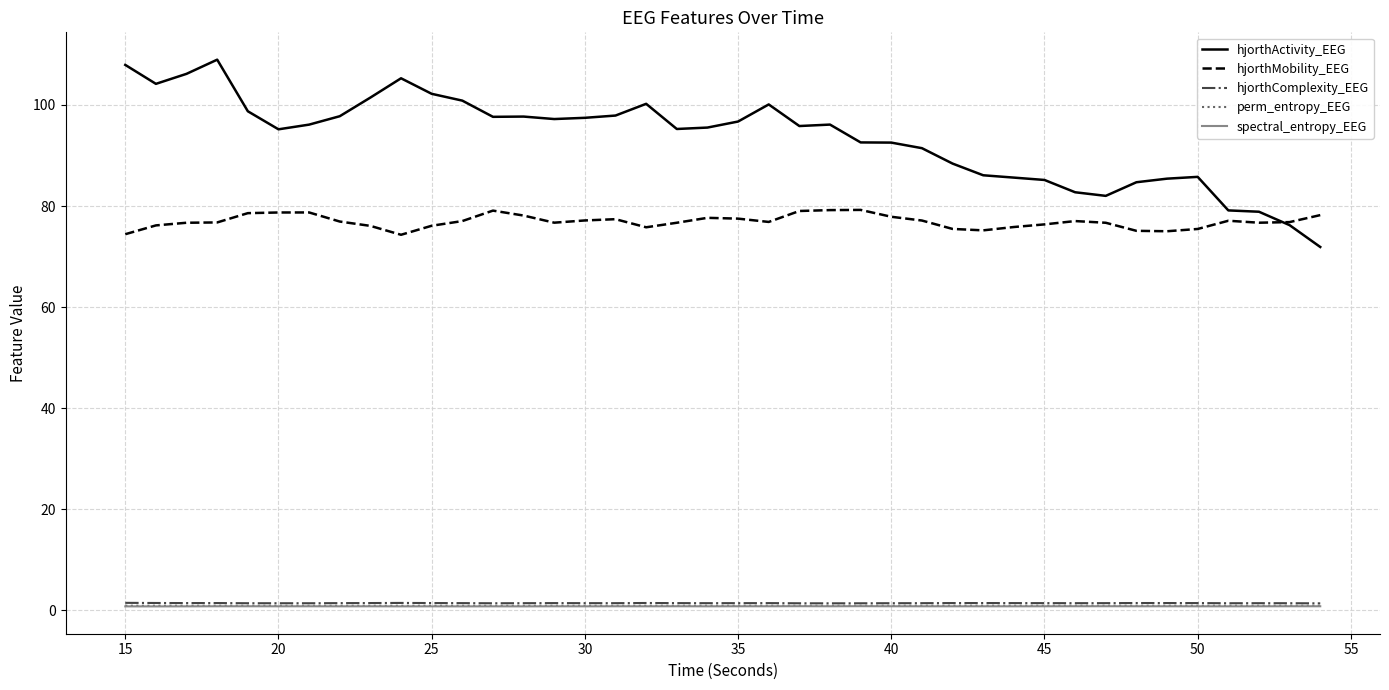

Which series has the largest total across all categories?

hjorthActivity_EEG